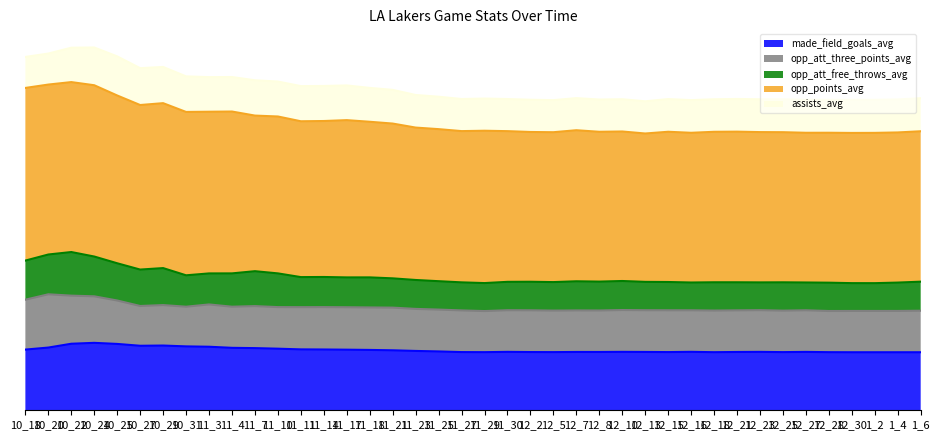

What position from the right is 12_25?

7